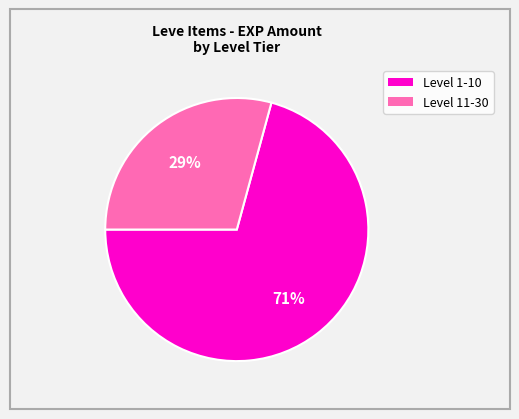

Is there a majority slice in this chart?

Yes